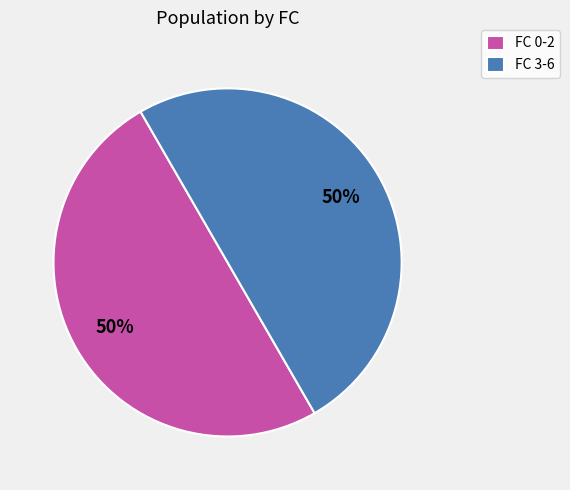

To the nearest percent, what percentage of the pie is FC 3-6?

50%